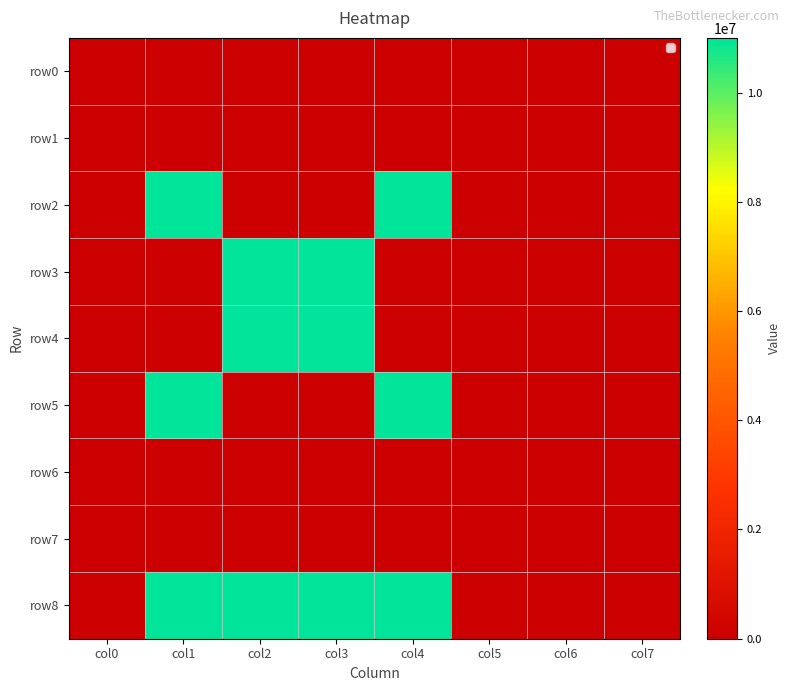

How many data points does each series have?

8